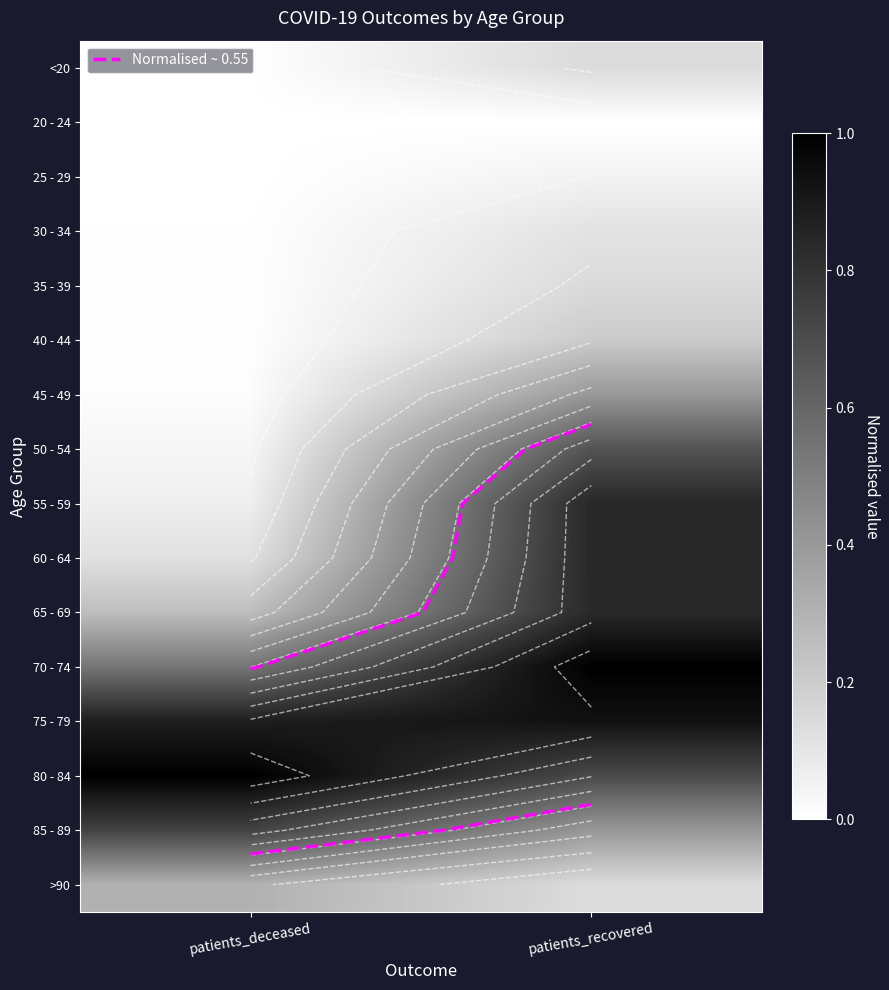

Which has a higher value, patients_recovered or patients_deceased?

patients_recovered